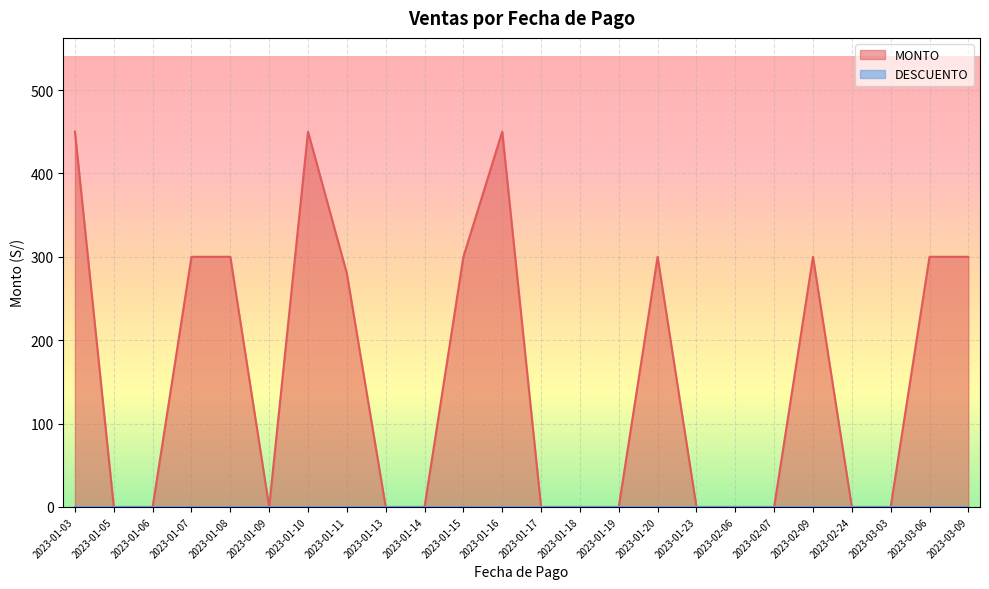

Which series changed the most between 2023-01-03 and 2023-01-23?

MONTO